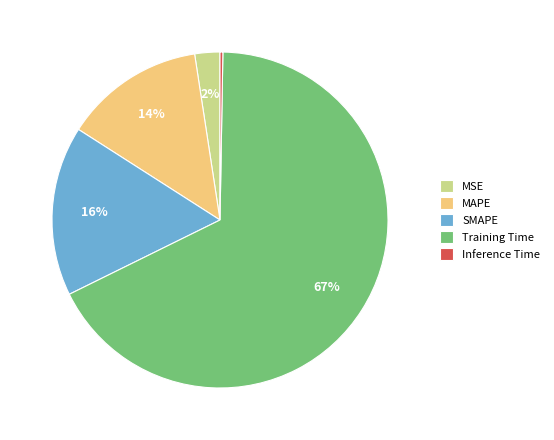

Combined, do MAPE and Training Time account for over 50%?

Yes